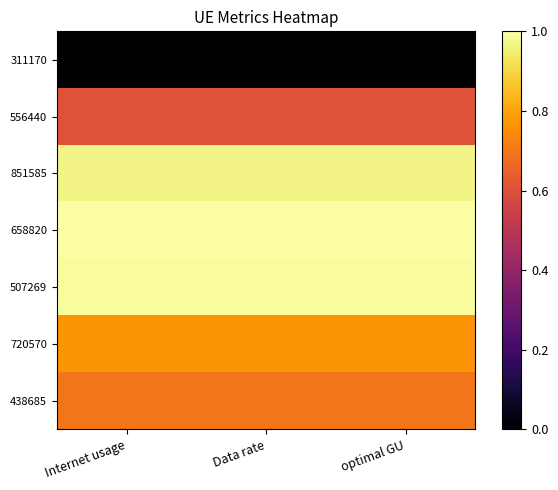

Rank the series by their maximum value, from lowest to highest.

311170, 556440, 438685, 720570, 851585, 507269, 658820